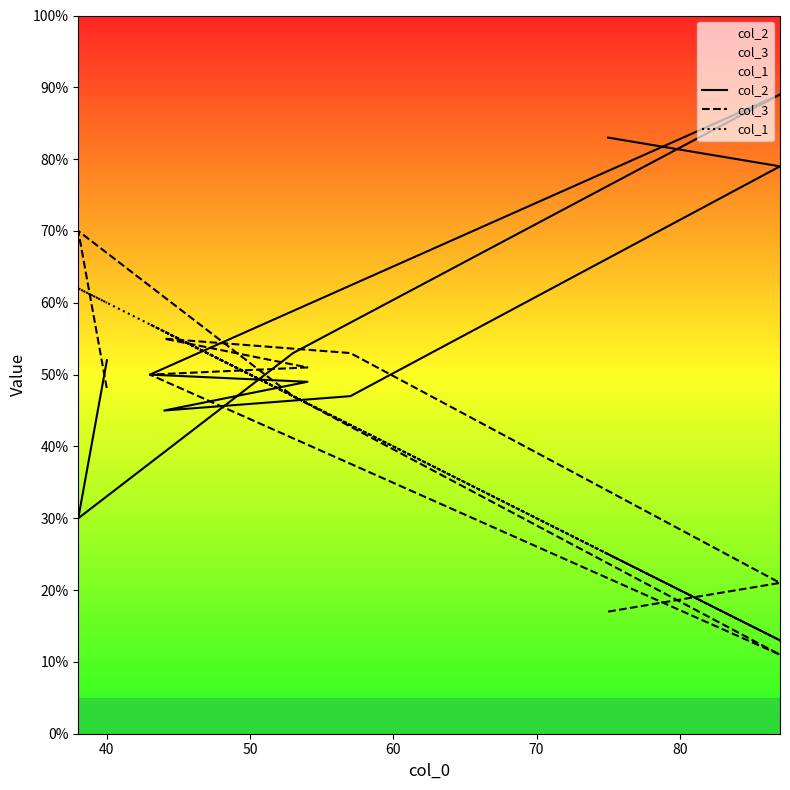

Reading right to left, what are all the values shown in this chart?

col_2: 52	30	53	89	50	49	45	47	79	83
col_3: 48	70	47	11	50	51	55	53	21	17
col_1: 60	62	47	13	57	46	56	43	13	25